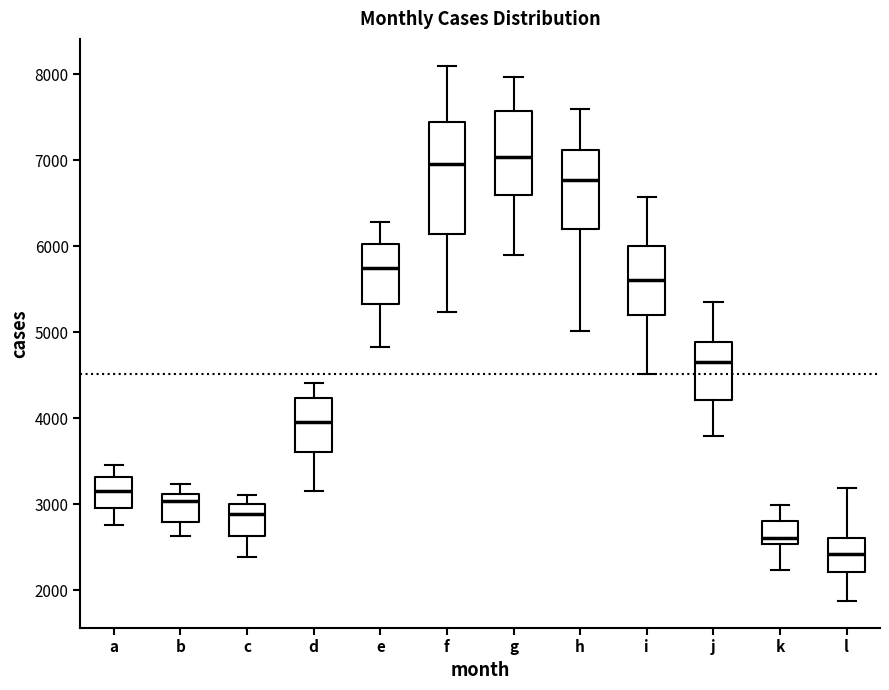

Reading left to right, transcribe this box plot: for each box, give where its median line is, the range the box spans, and where its two whiskers end, as read against the y-axis. The values are not printed on the chart, so give them approximately, as read against the axis.

a: median 3200, box 3000 to 3300, whiskers 2800 to 3500
b: median 3000, box 2800 to 3100, whiskers 2600 to 3200
c: median 2900, box 2600 to 3000, whiskers 2400 to 3100
d: median 4000, box 3600 to 4200, whiskers 3200 to 4400
e: median 5800, box 5300 to 6000, whiskers 4800 to 6300
f: median 7000, box 6100 to 7500, whiskers 5200 to 8100
g: median 7000, box 6600 to 7600, whiskers 5900 to 8000
h: median 6800, box 6200 to 7100, whiskers 5000 to 7600
i: median 5600, box 5200 to 6000, whiskers 4500 to 6600
j: median 4600, box 4200 to 4900, whiskers 3800 to 5400
k: median 2600, box 2500 to 2800, whiskers 2200 to 3000
l: median 2400, box 2200 to 2600, whiskers 1900 to 3200